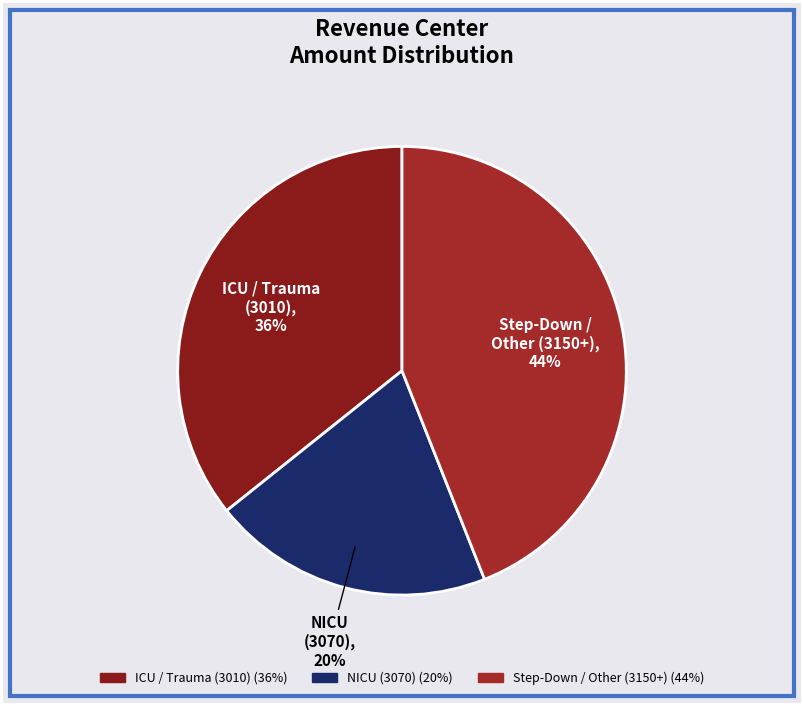

How many segments does this pie chart have?

3